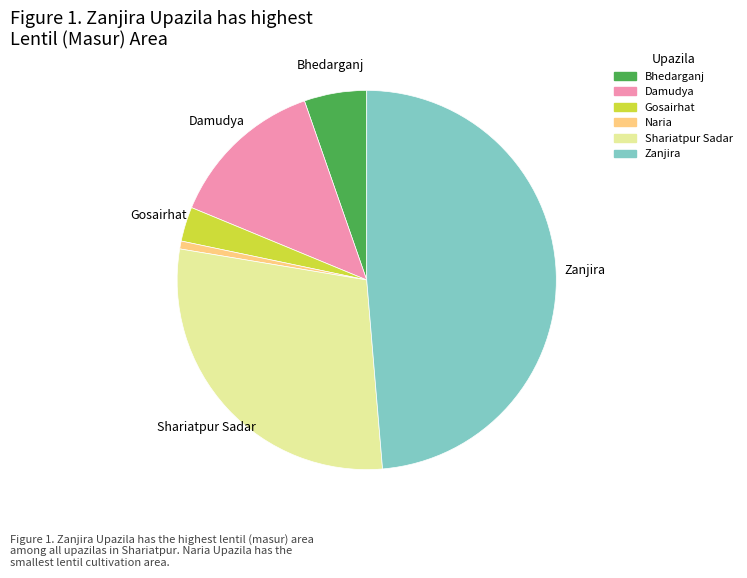

Rank the categories by value from lowest to highest.

Naria, Gosairhat, Bhedarganj, Damudya, Shariatpur Sadar, Zanjira